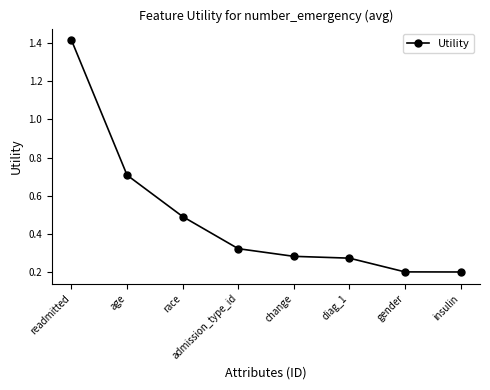

Which category has the highest value across all series?

readmitted